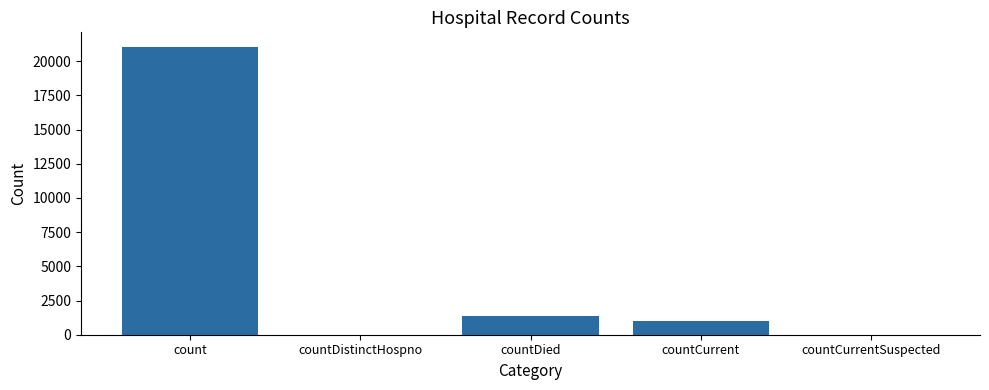

True or false: the data shows 21050 at count.

True